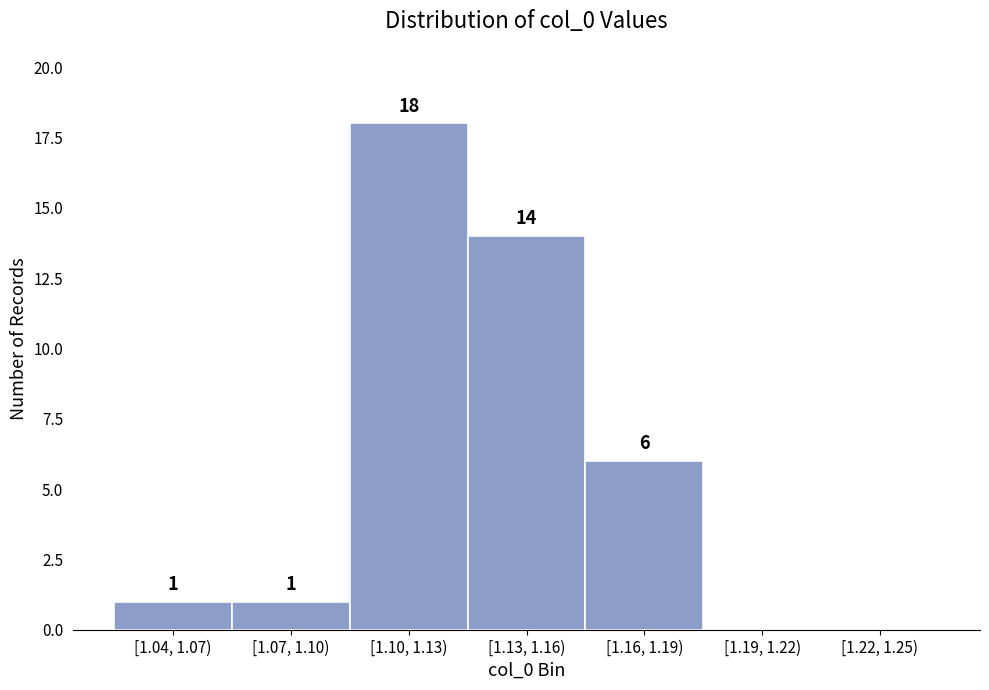

Reading left to right, what are all the values shown in this chart?

[1.04, 1.07)=1	[1.07, 1.10)=1	[1.10, 1.13)=18	[1.13, 1.16)=14	[1.16, 1.19)=6	[1.19, 1.22)=0	[1.22, 1.25)=0